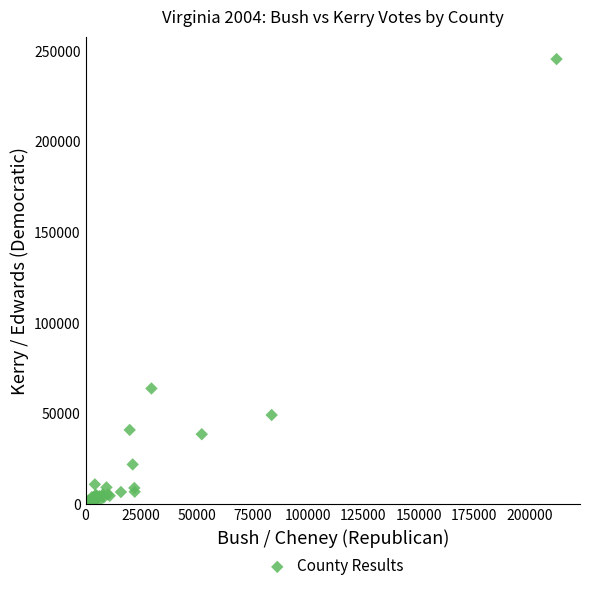

What Y value in the scatter plot is closest to 123249?

63987